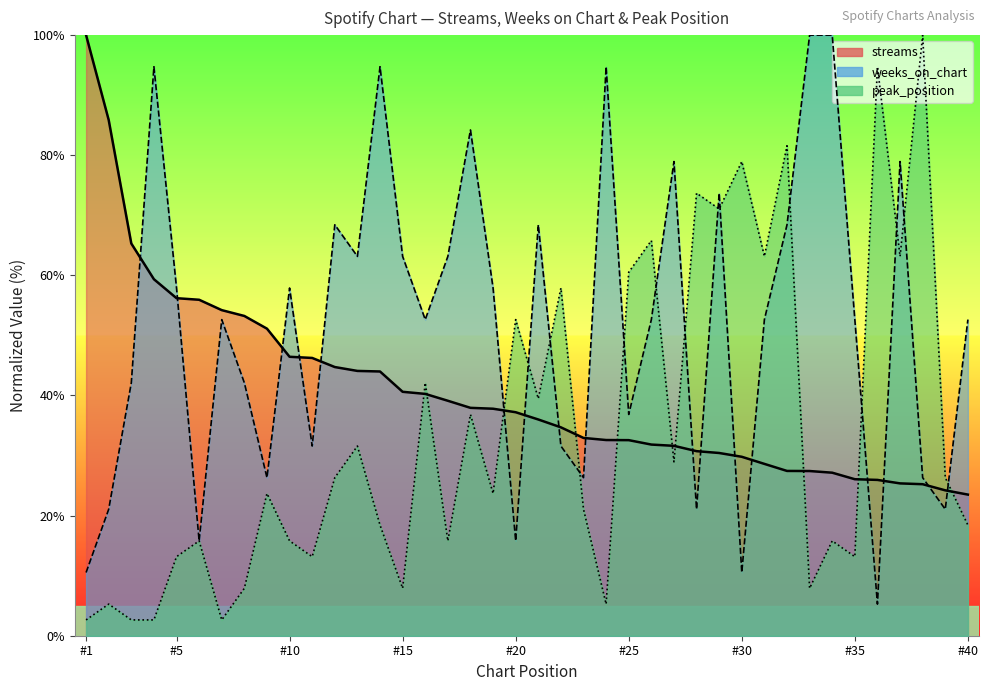

What is the value of the streams point at the 28th from the left?

30.7